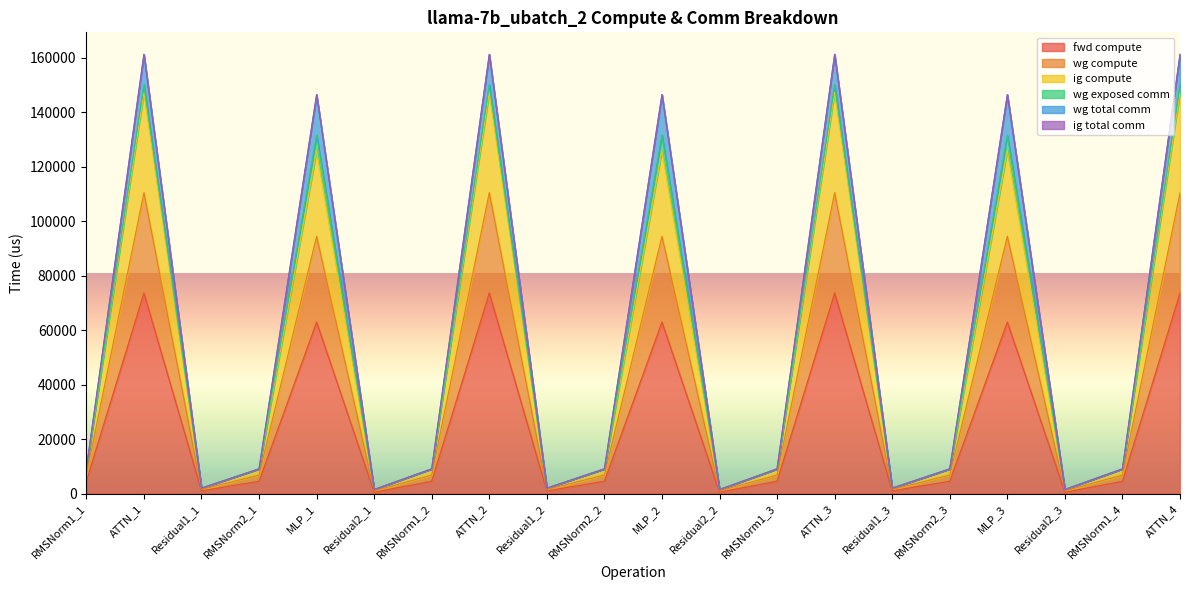

Where is fwd compute nearest to the value 37076?

MLP_1